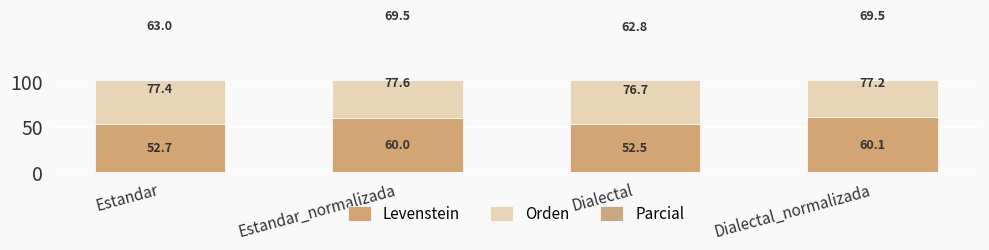

Reading left to right, what are all the values shown in this chart?

Levenstein: 52.7	60.0	52.5	60.1
Orden: 77.4	77.6	76.7	77.2
Parcial: 63.0	69.5	62.8	69.5